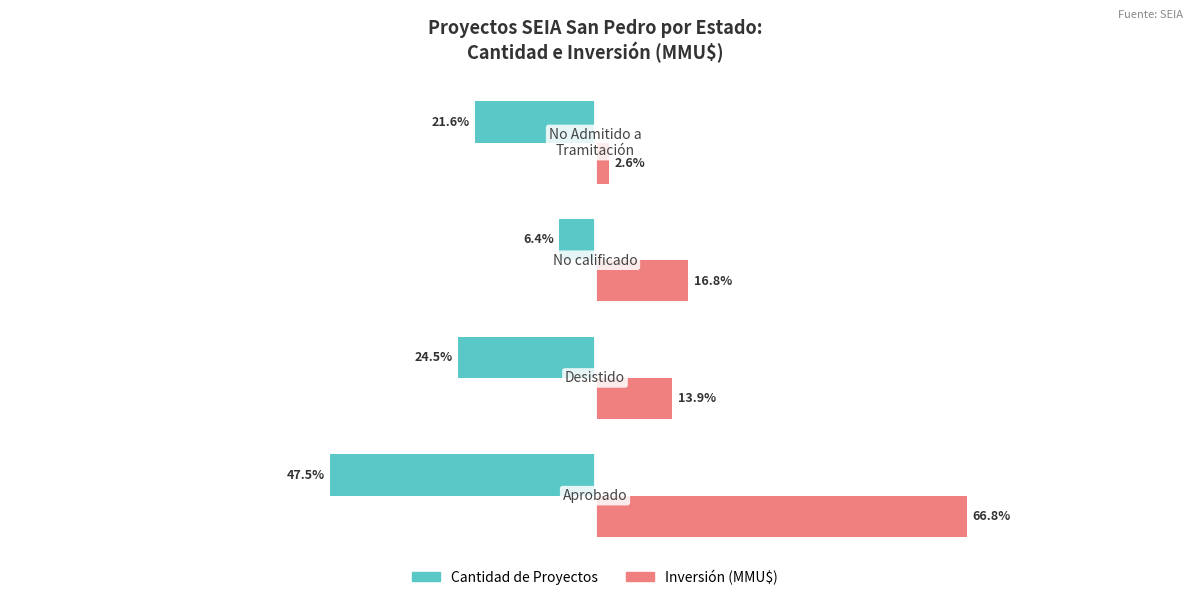

What are all the series names shown in the legend?

Cantidad de Proyectos, Inversión (MMU$)